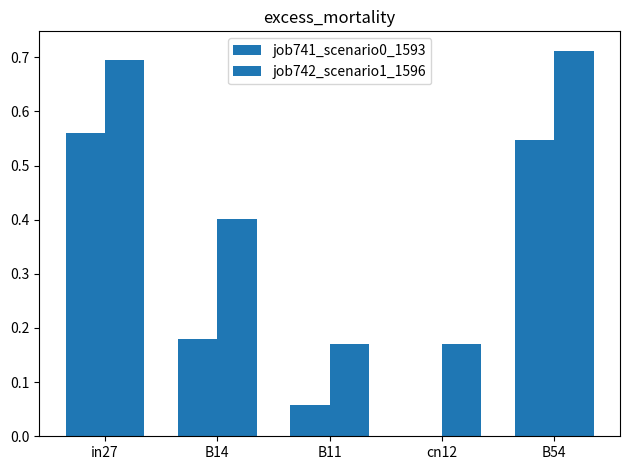

Does the chart contain stacked bars?

No